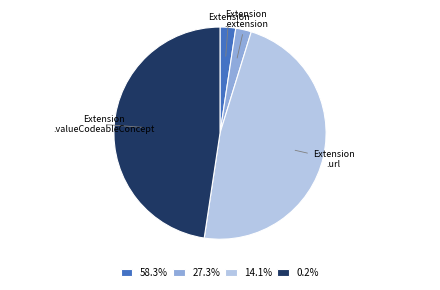

What is the ratio of the value at 0.2% to the value at 27.3%?

20.0